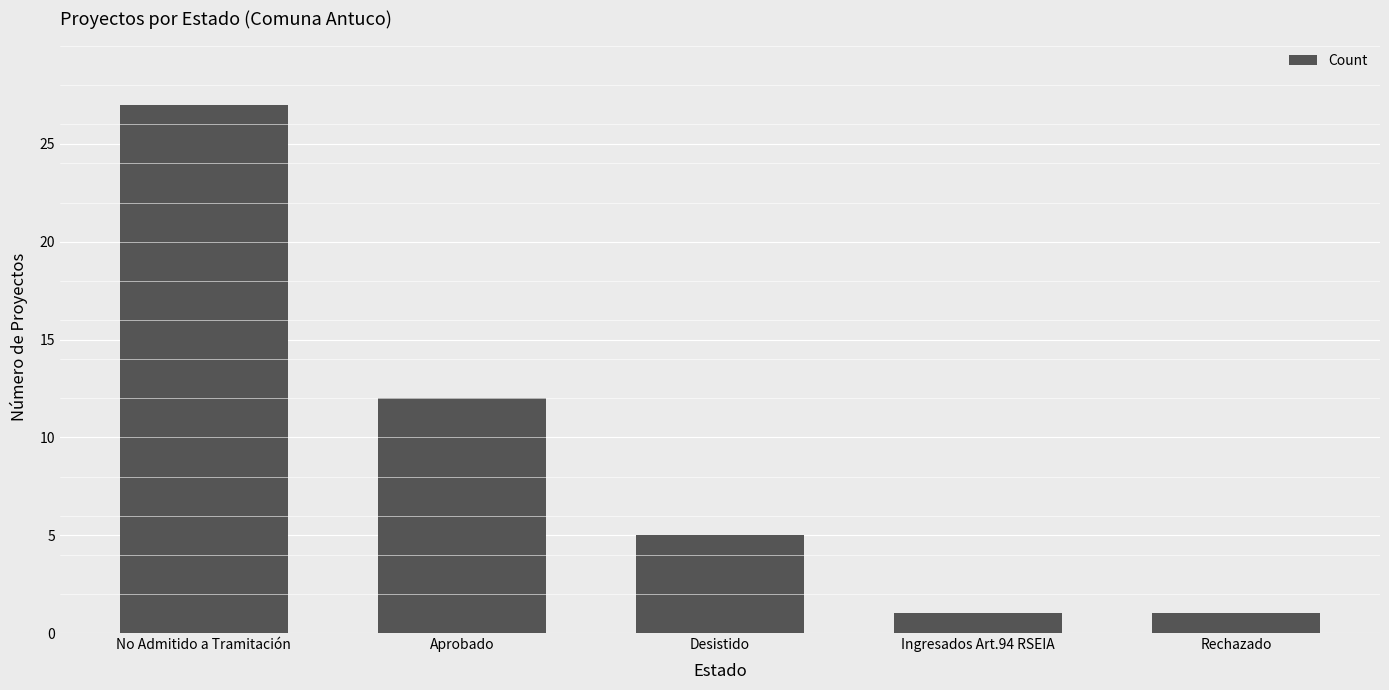

What is the average value?

9